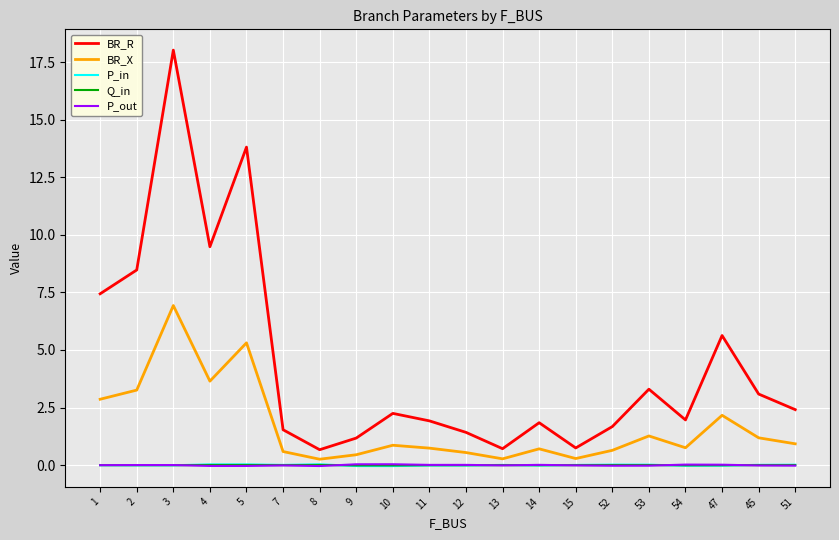

How many intersections are there between P_in and Q_in?

7